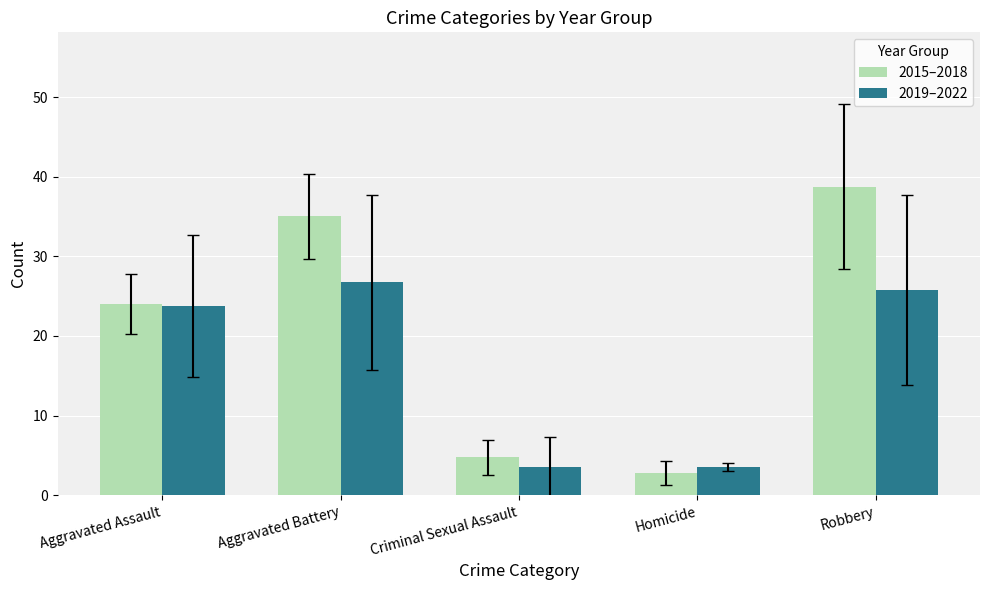

What is the value of the 2019–2022 bar at the 4th from the left?

3.5